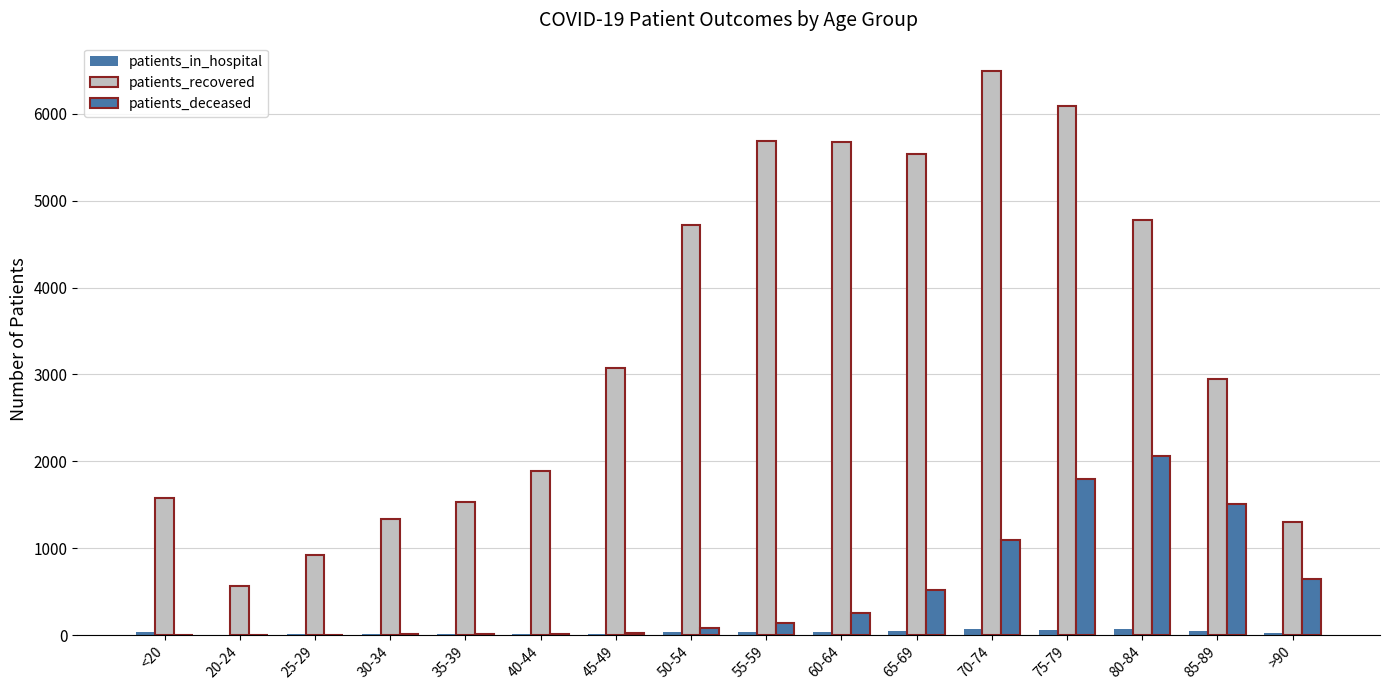

What is the difference between the maximum and second lowest values in the patients_in_hospital series?

59